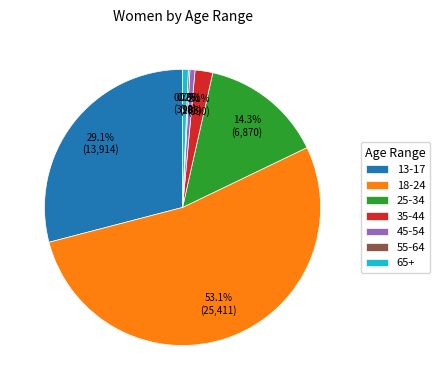

What is the largest slice in the pie chart?

18-24